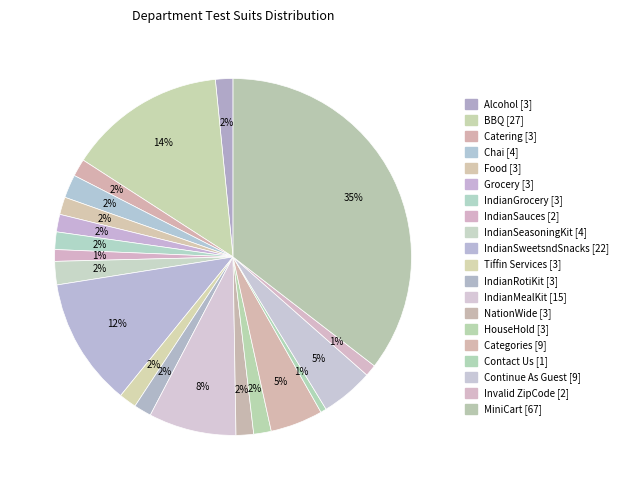

Rank the categories by value from lowest to highest.

Contact Us, IndianSauces, Invalid ZipCode, Alcohol, Catering, Food, Grocery, IndianGrocery, Tiffin Services, IndianRotiKit, NationWide, HouseHold, Chai, IndianSeasoningKit, Categories, Continue As Guest, IndianMealKit, IndianSweetsndSnacks, BBQ, MiniCart